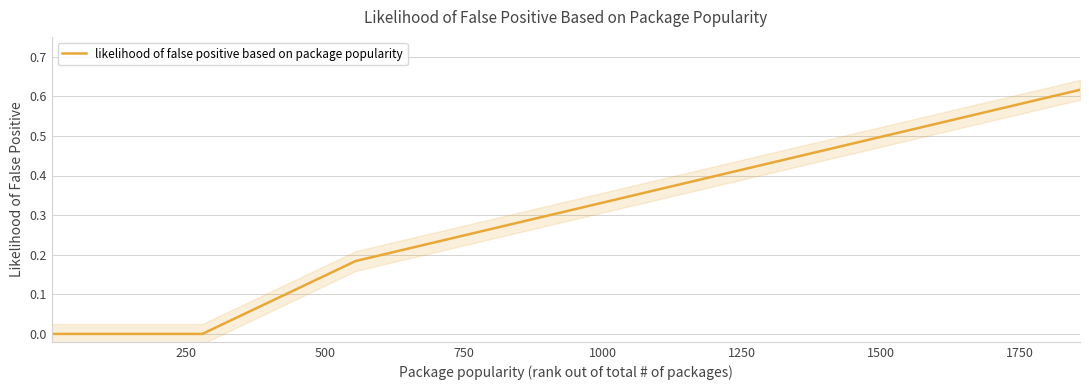

How many values are between 0 and 1?

14